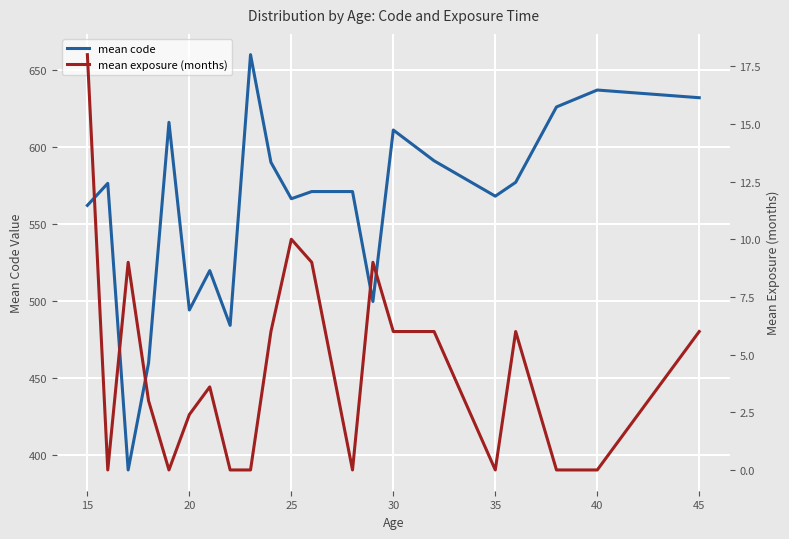

Rank the series by their average value, from lowest to highest.

mean exposure (months), mean code